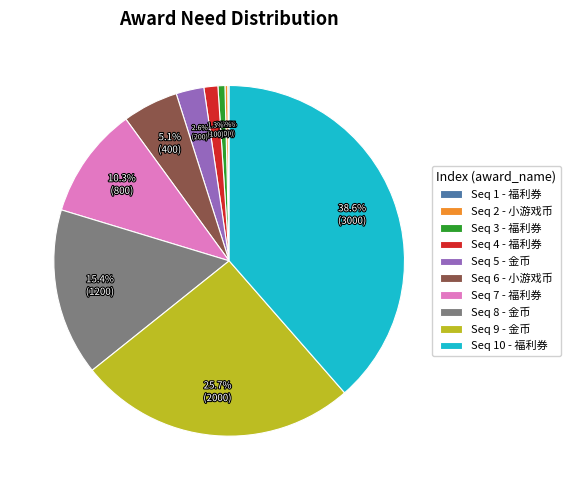

Is the sum of Seq 9 - 金币 and Seq 5 - 金币 greater than half?

No